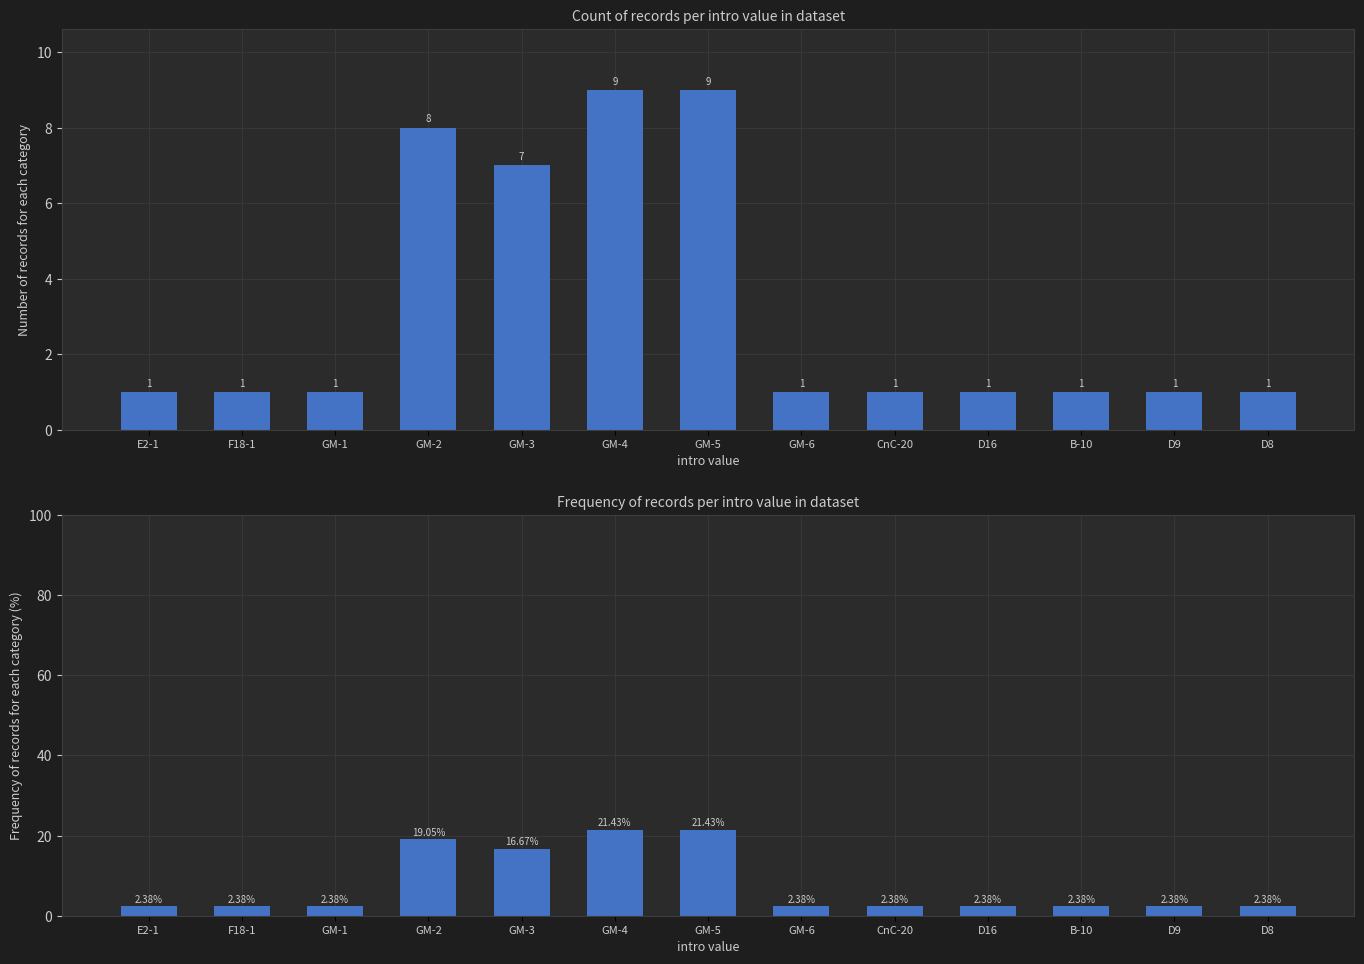

Are the bars horizontal?

No